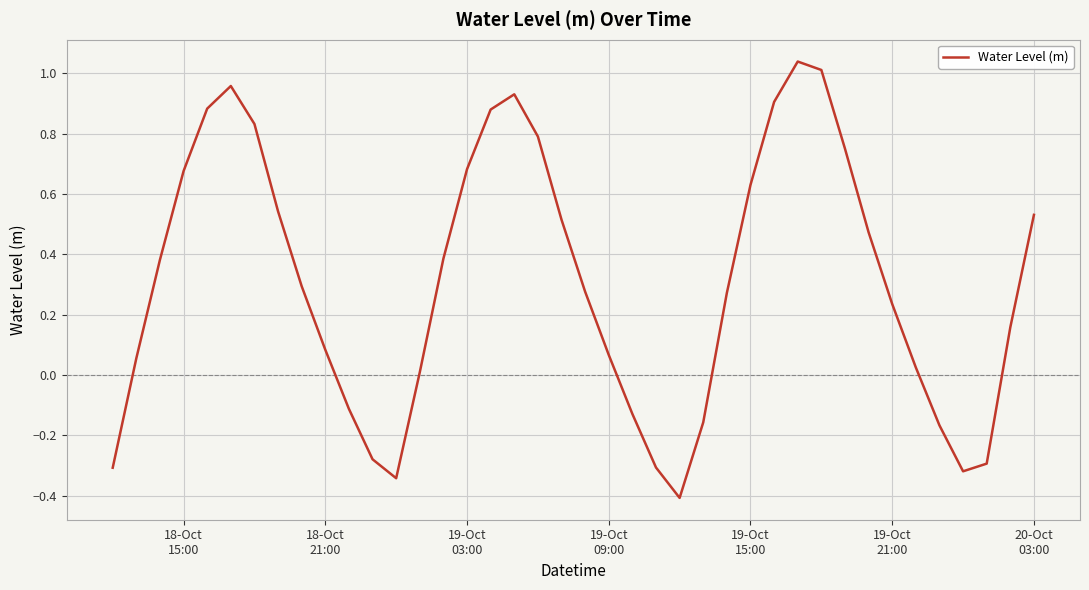

What is the smallest value displayed?

-0.4